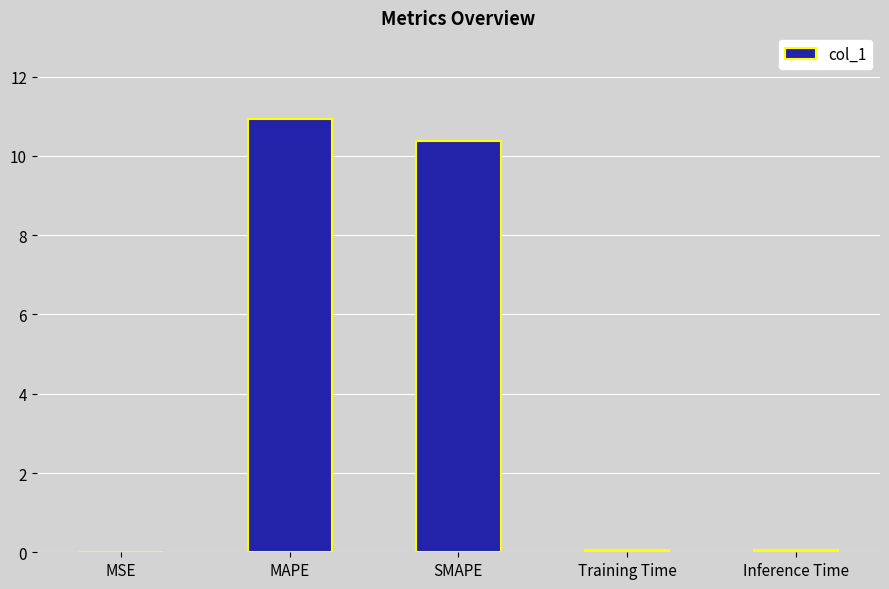

What is the change in value from MSE to SMAPE?

+10.4